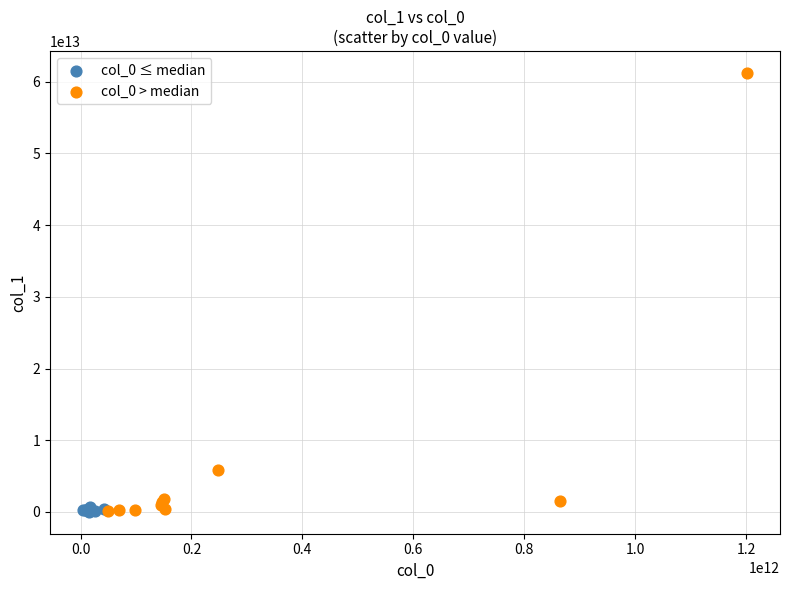

What are all the series names shown in the legend?

col_0 ≤ median, col_0 > median